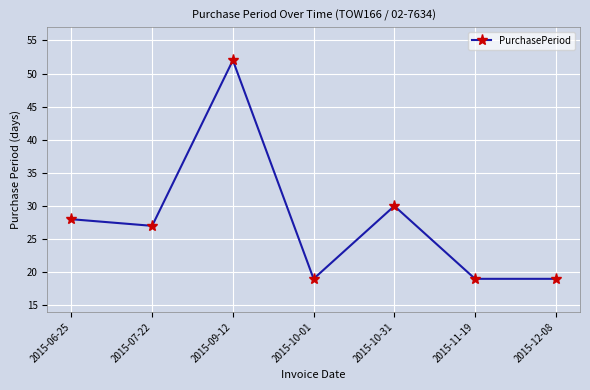

At which category does the chart reach its peak across all series?

2015-09-12